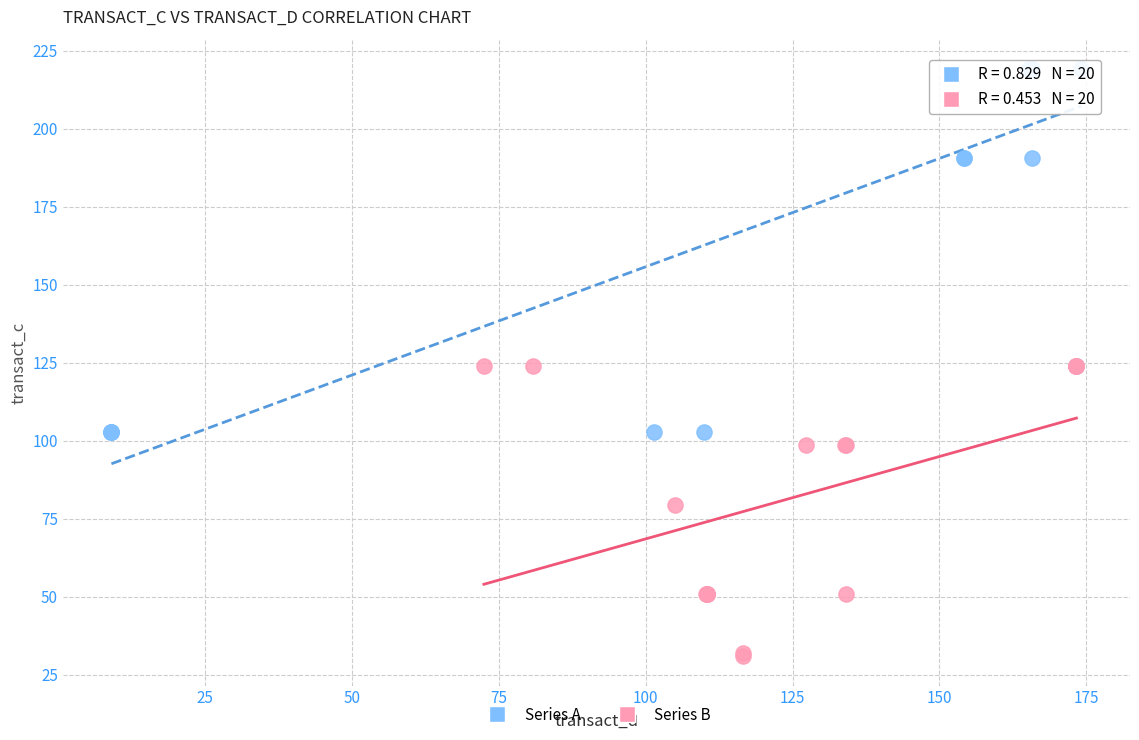

Which series reaches the maximum Y coordinate?

Series A